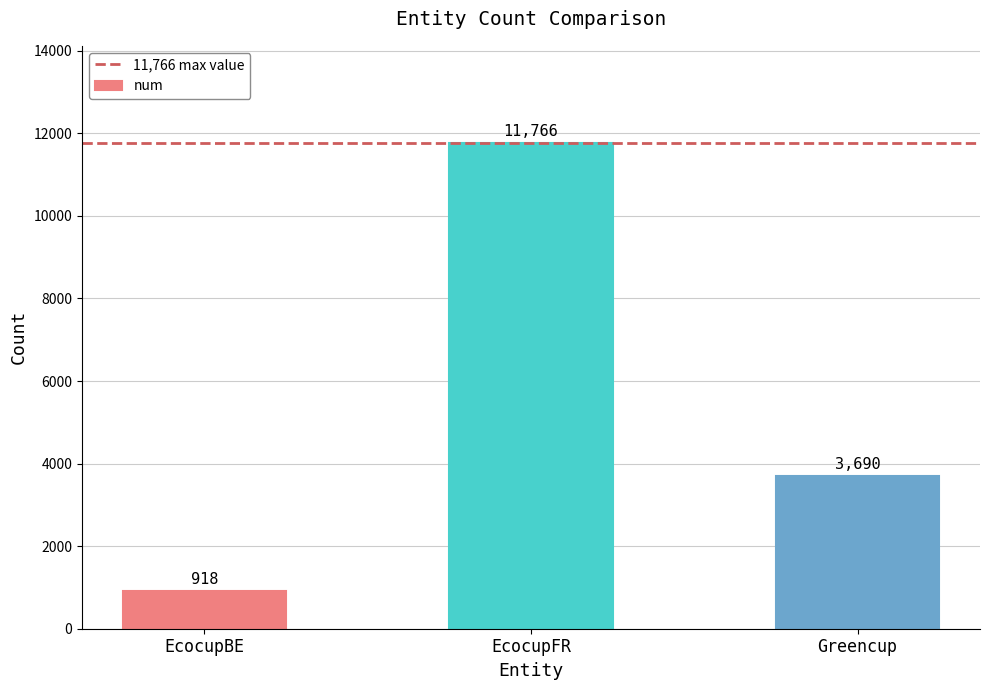

Rank the categories by value from lowest to highest.

EcocupBE, Greencup, EcocupFR